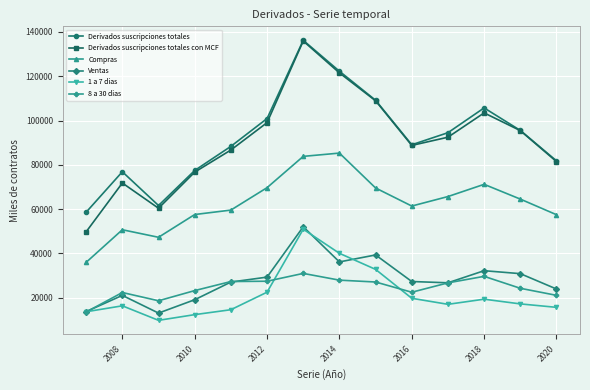

True or false: 1 a 7 dias has more than 0 interior local peaks.

True